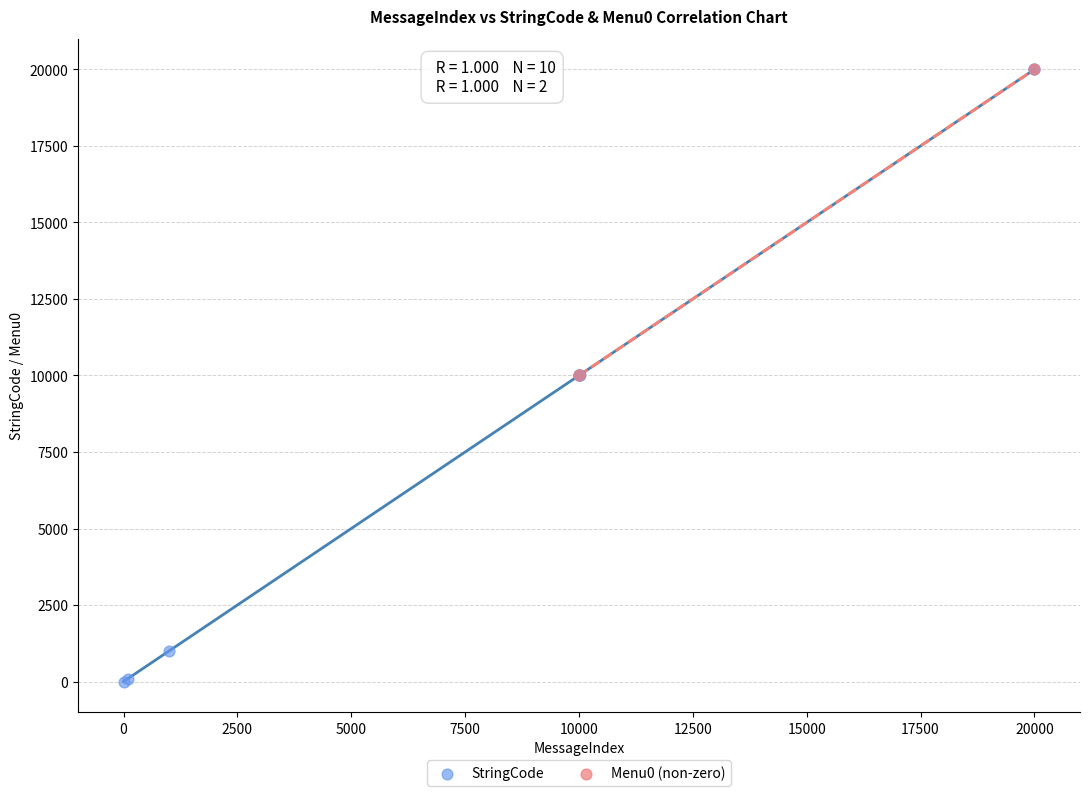

What are all the series names shown in the legend?

StringCode, Menu0 (non-zero)